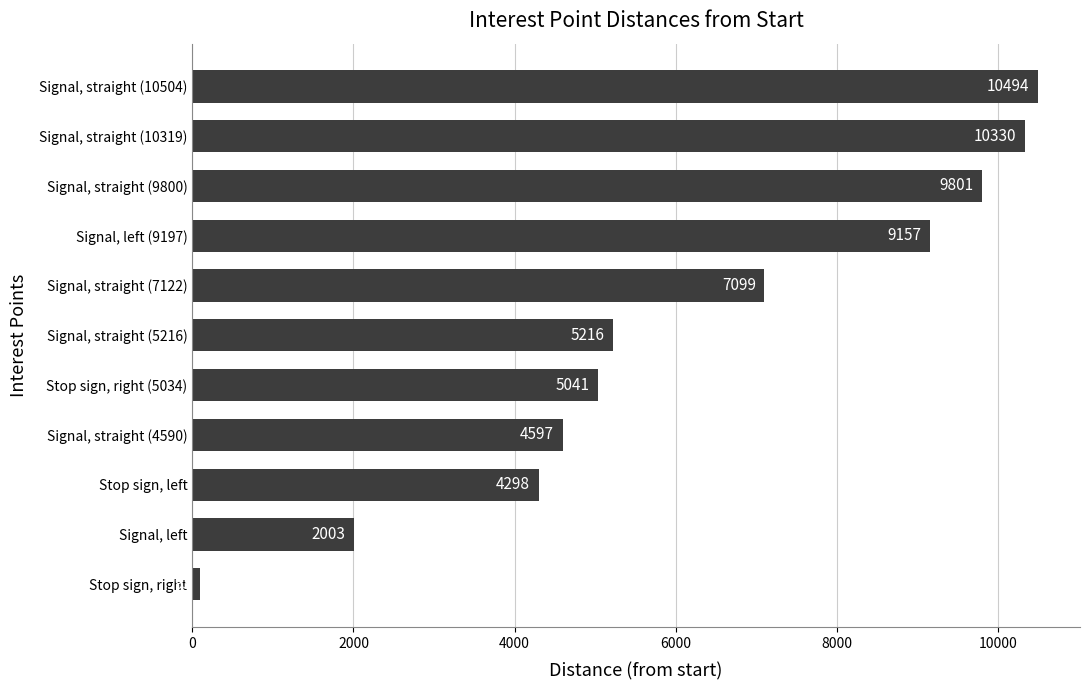

The chart shows a value of 4597 at Signal, straight (4590). True or false?

True